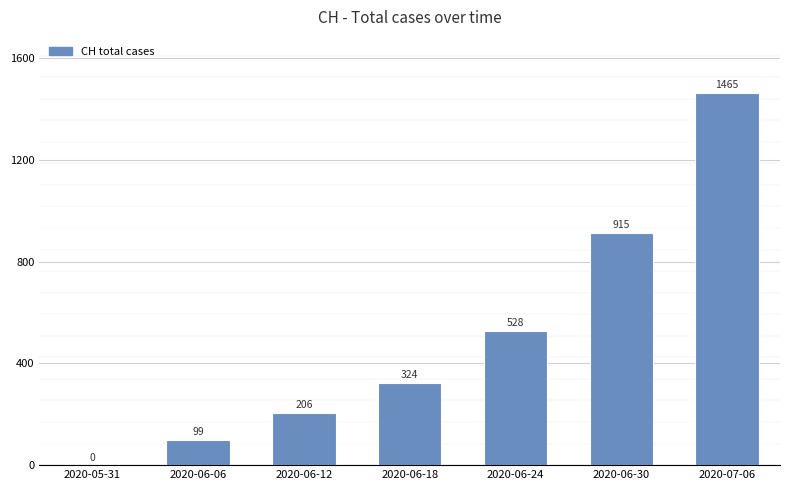

Which label corresponds to the largest value in the chart?

2020-07-06